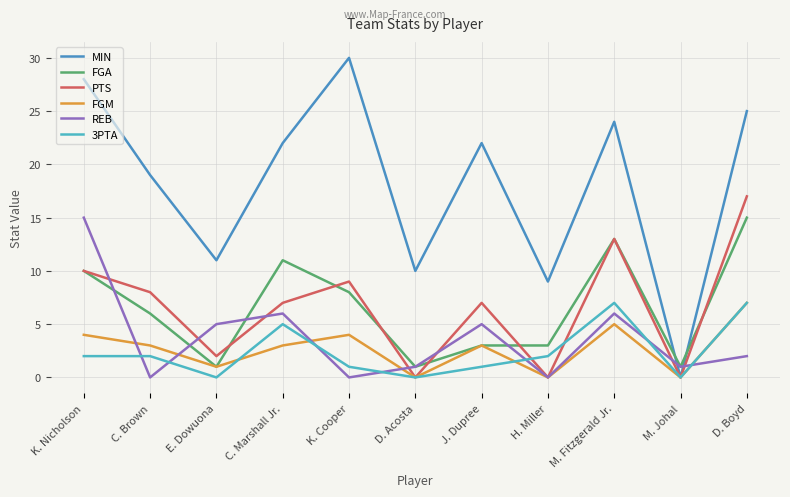

What is the maximum value shown in the chart?

30